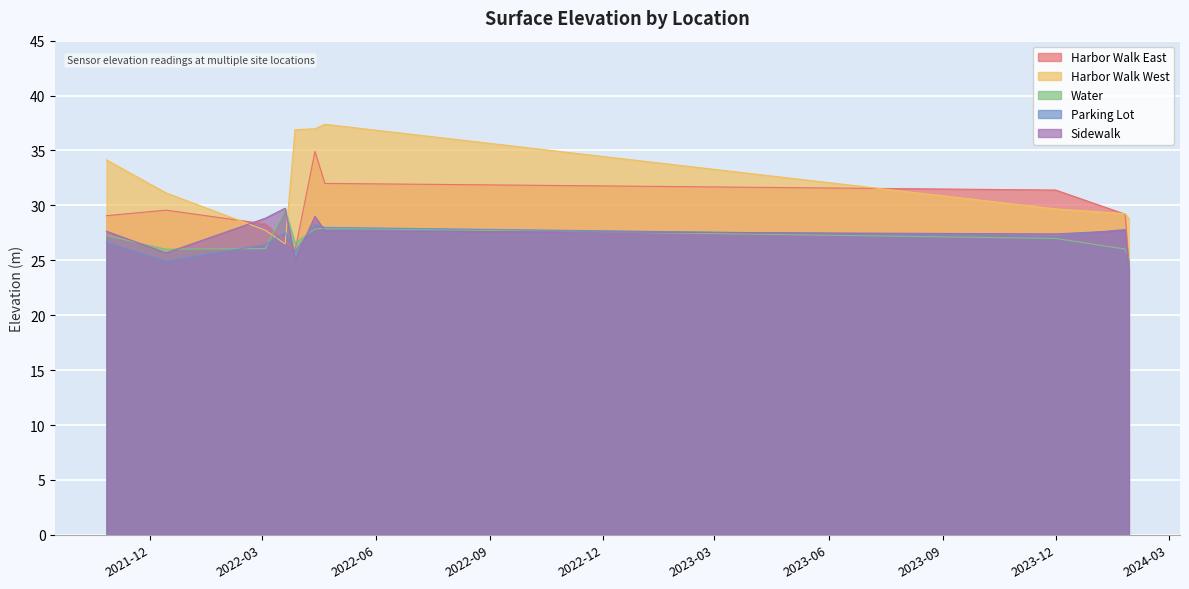

What is the label of the 9th point from the right?

2021-12-14